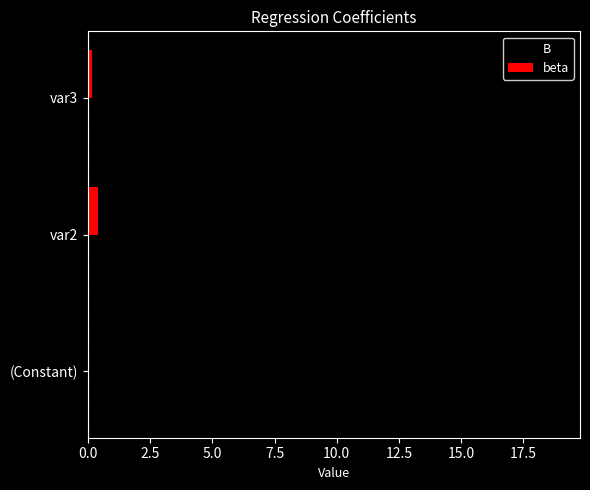

Is it true that B equals 0.4 at var2?

False